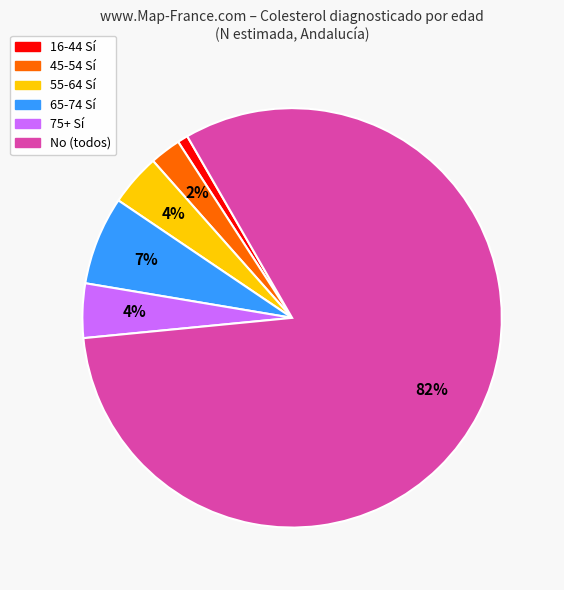

Is there a majority slice in this chart?

Yes